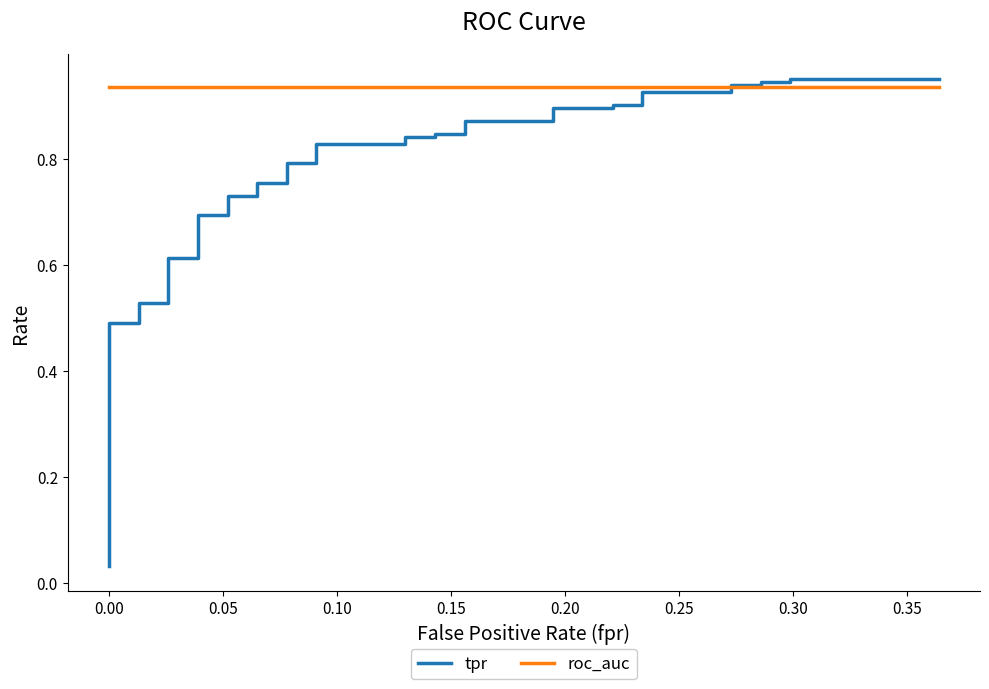

What are all the series names shown in the legend?

tpr, roc_auc